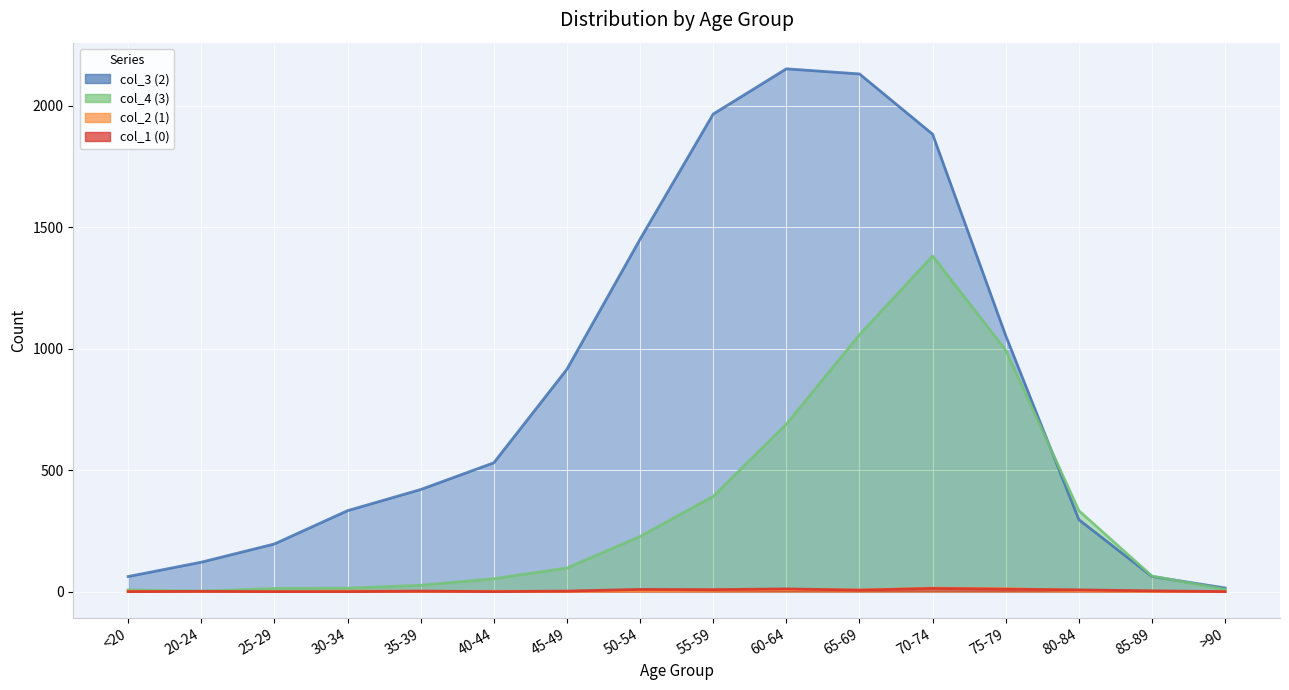

Rank the series at 20-24 from highest to lowest value.

col_3 (2), col_4 (3), col_1 (0), col_2 (1)